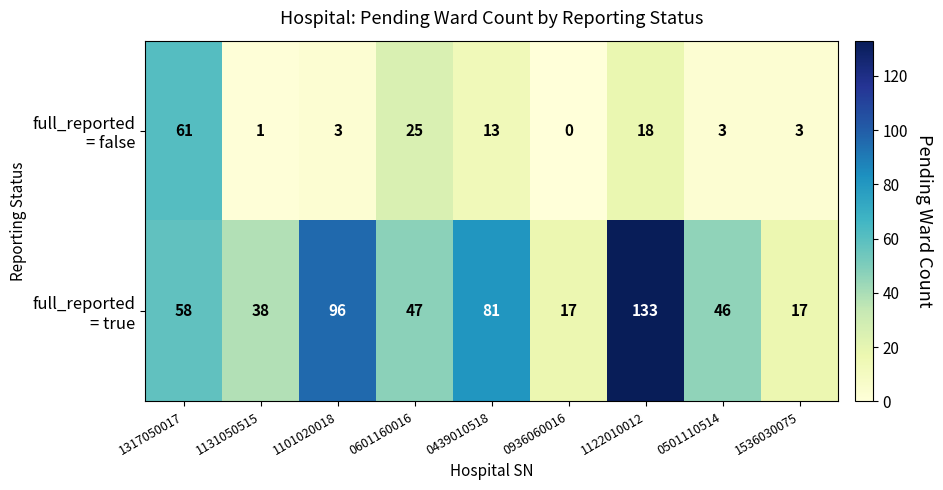

What is the spread (max minus min) of values at 0439010518?

68